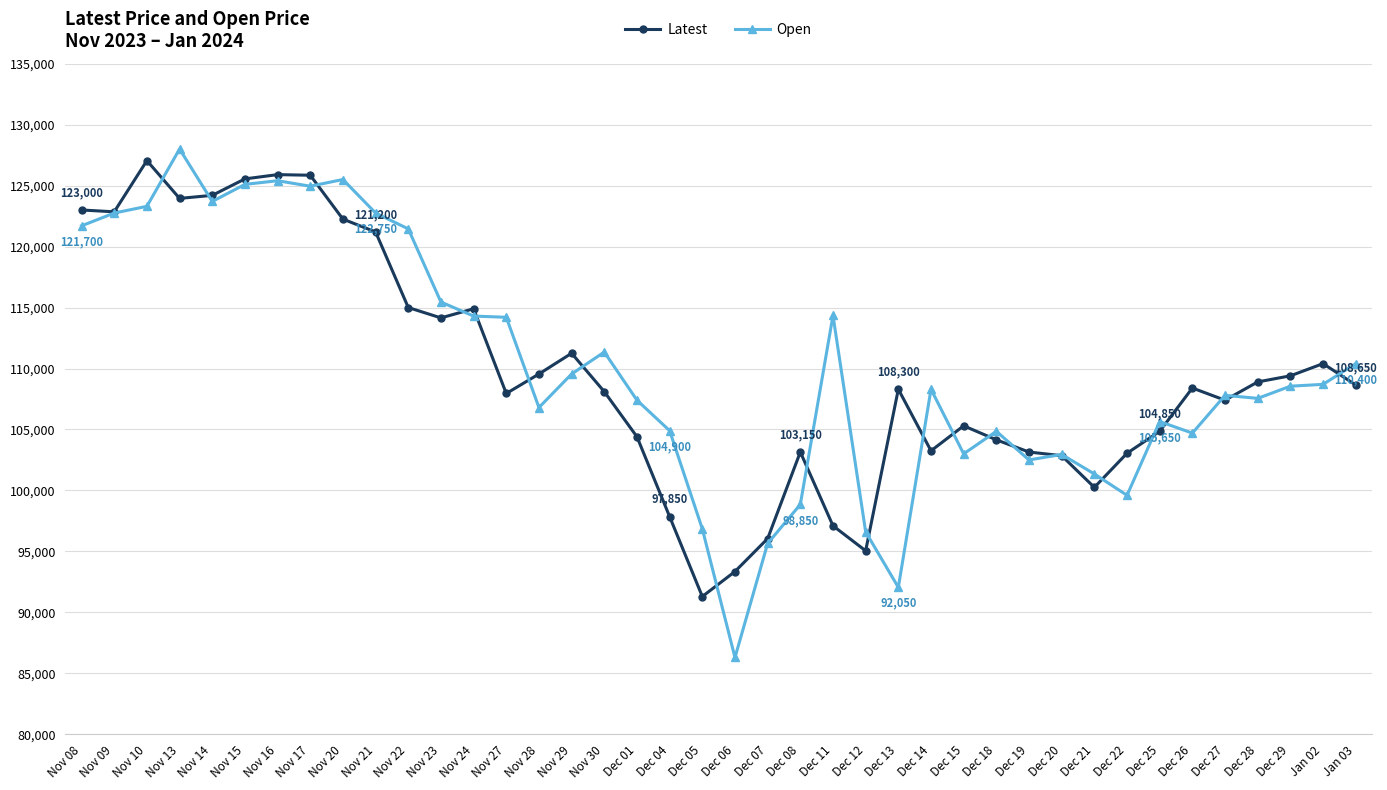

At Jan 03, list the series in order from smallest to largest.

Latest, Open